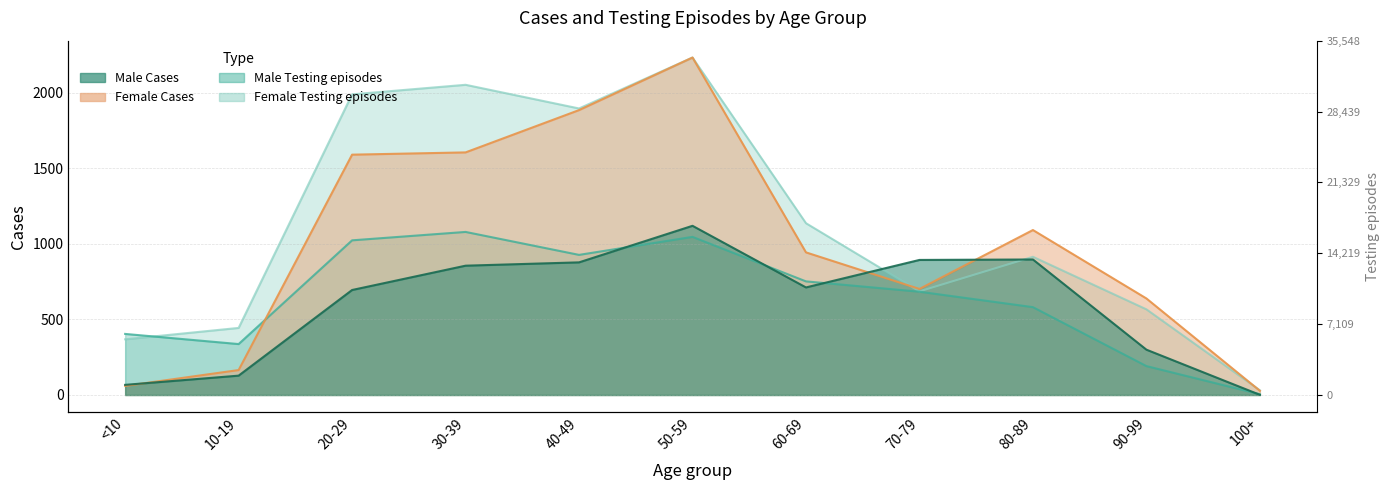

List the series in order of their peak value, highest first.

Female Cases, Female Testing, Male Cases, Male Testing